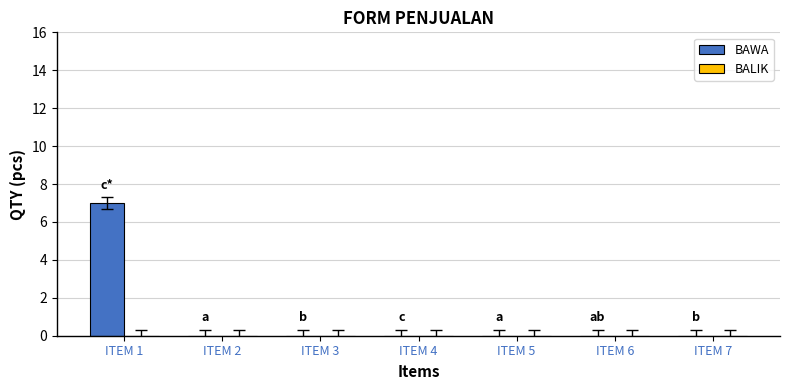

The value at ITEM 3 is 5. True or false?

False